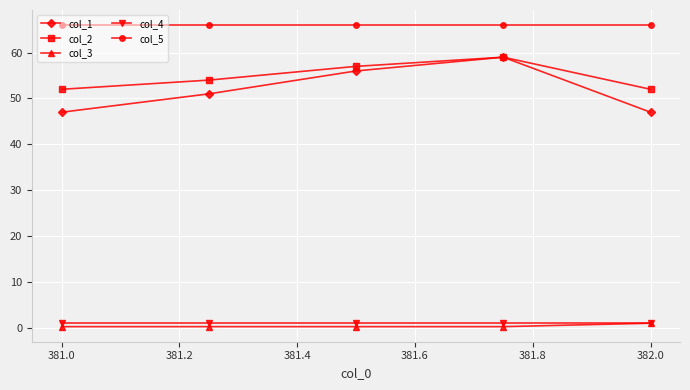

Count the number of data series in this chart.

5